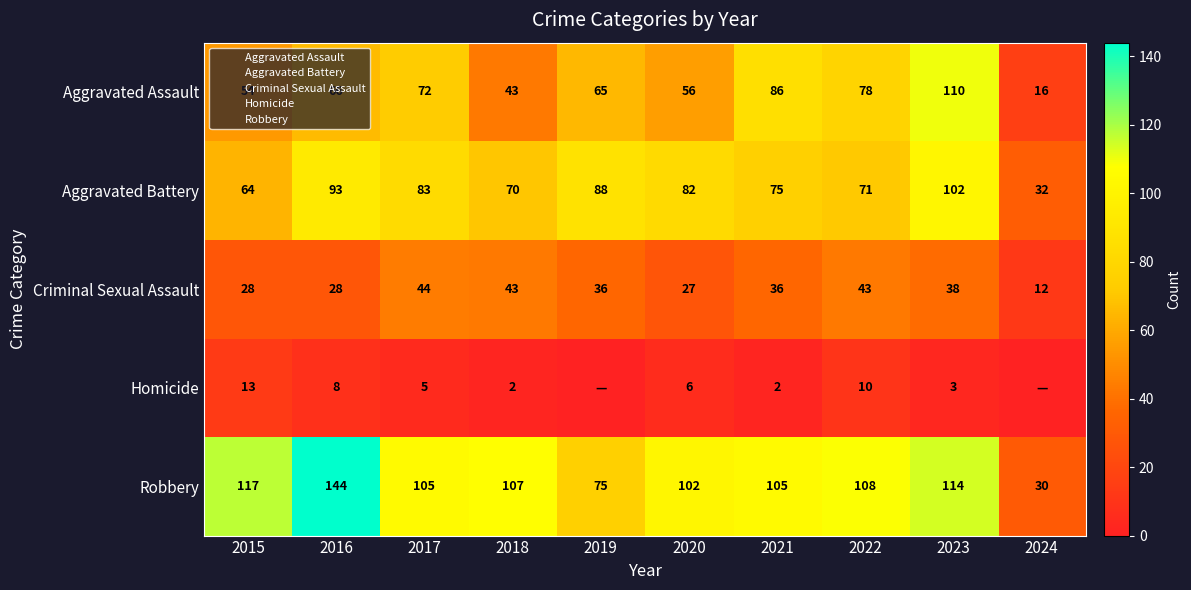

What is the maximum value shown in the chart?

144